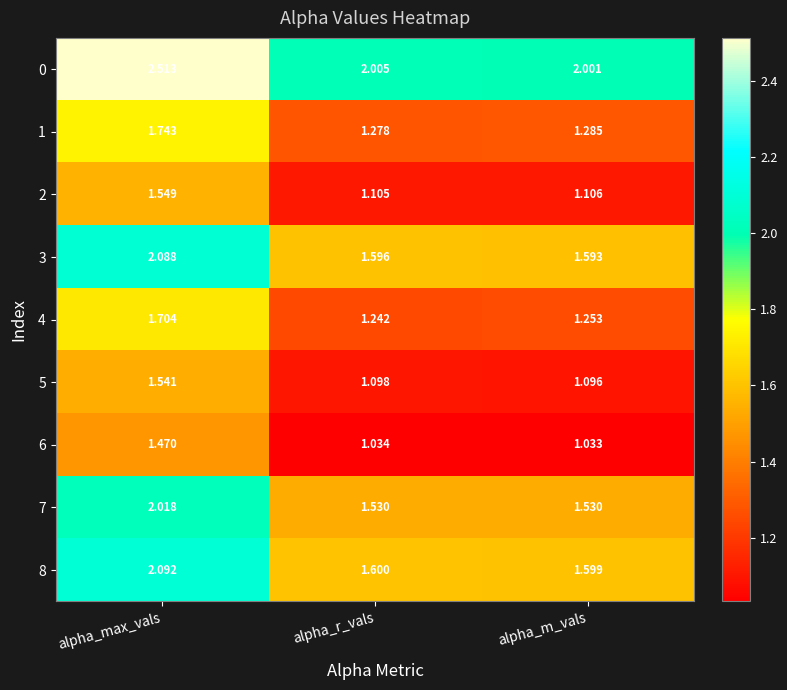

At which label is 8 closest to 1?

alpha_m_vals